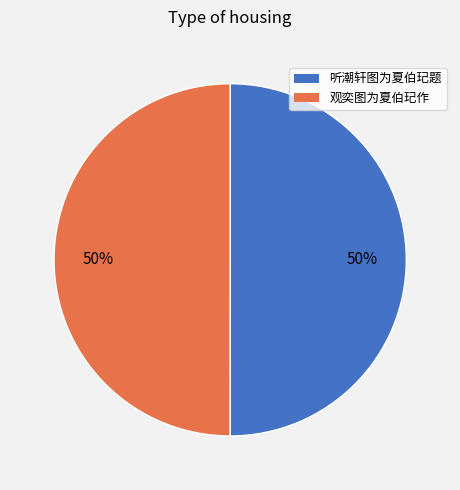

How many segments does this pie chart have?

2